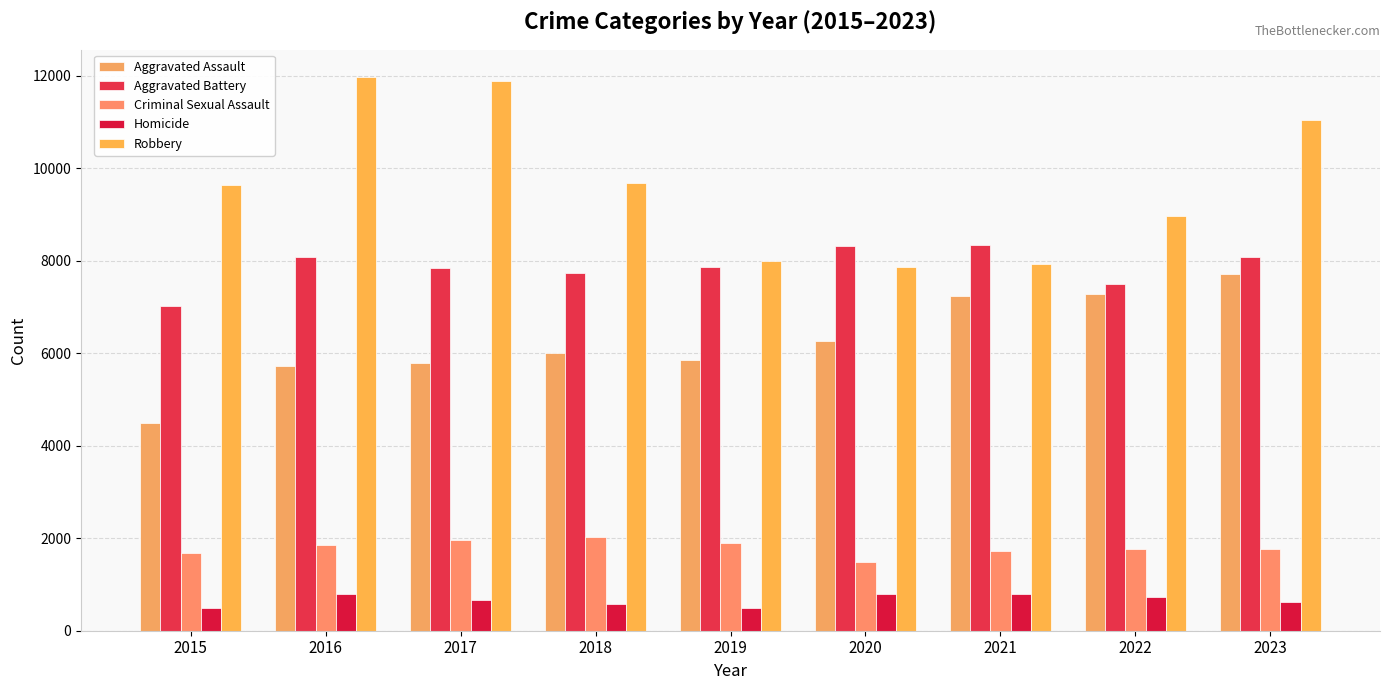

What is the total value across all series at 2023?

29216